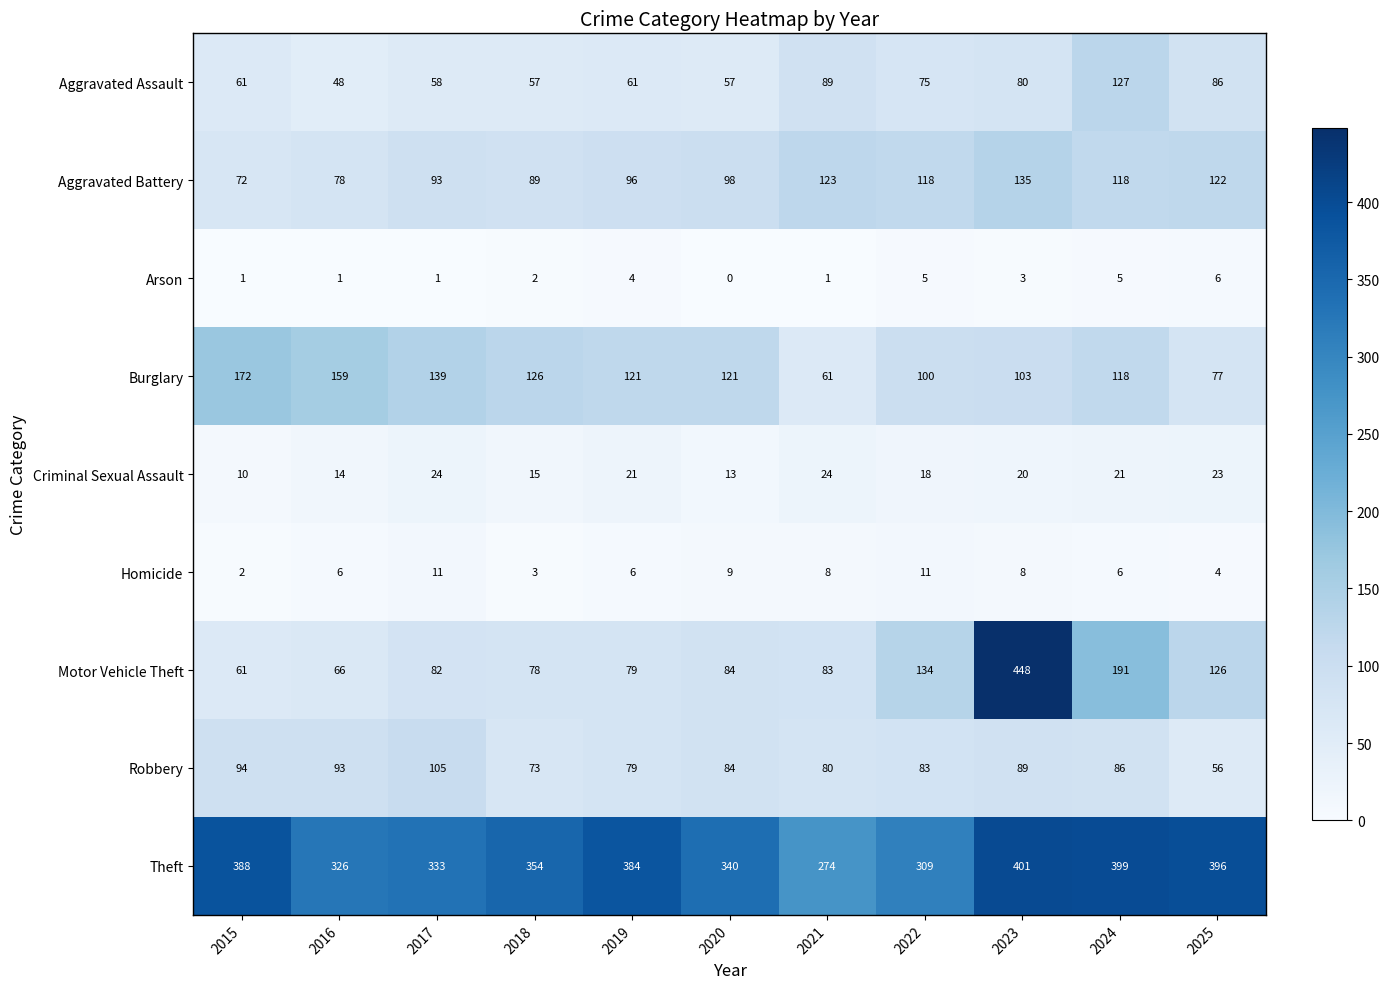

Which series has the largest total across all categories?

Theft